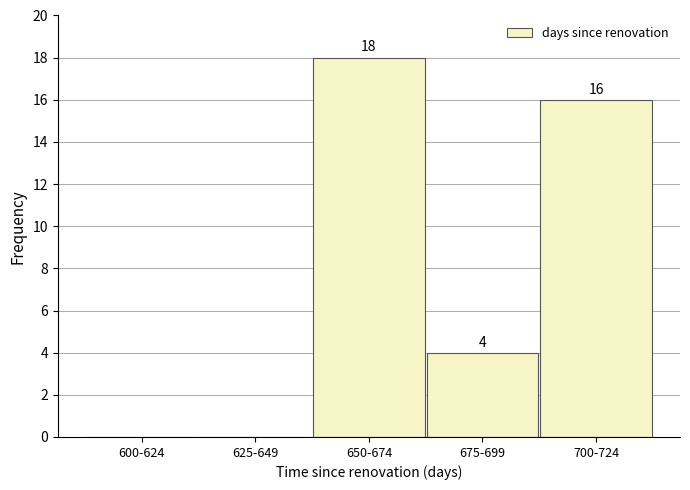

Reading left to right, extract all data points from this chart.

600-624=0	625-649=0	650-674=18	675-699=4	700-724=16